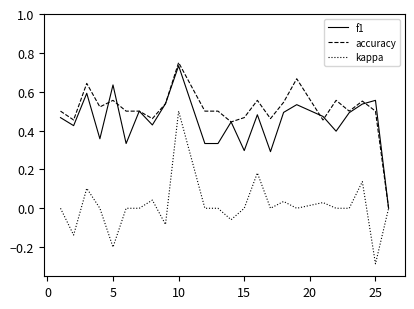

Which series has the largest total across all categories?

accuracy